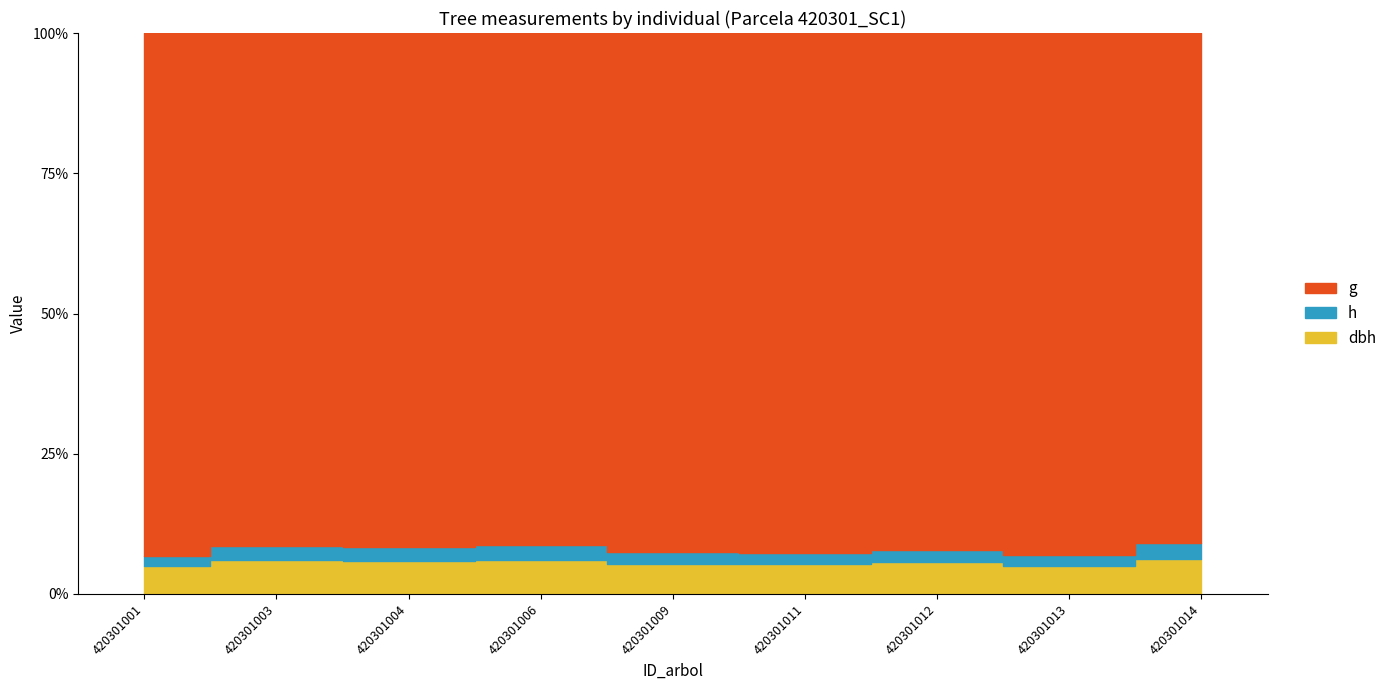

Is the value of dbh at 420301001 greater than the value of h at 420301014?

No